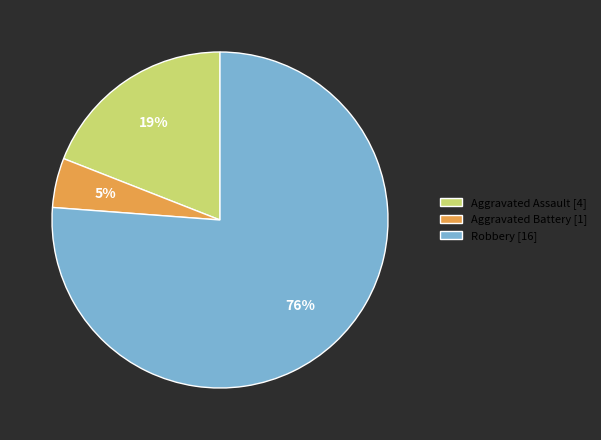

Rank the categories by value from highest to lowest.

Robbery, Aggravated Assault, Aggravated Battery